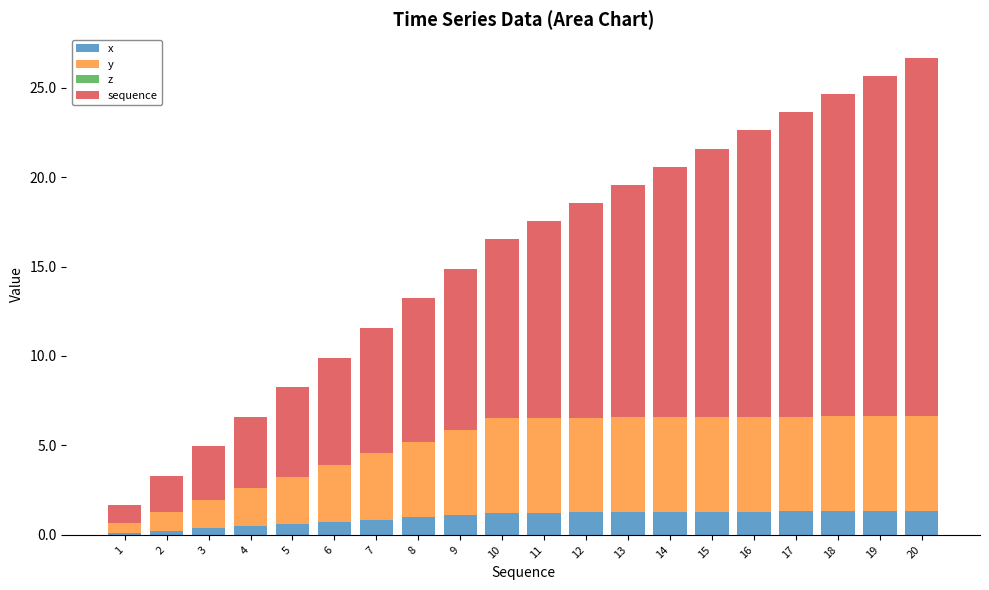

What is the difference between the maximum and minimum values in the x series?

1.2